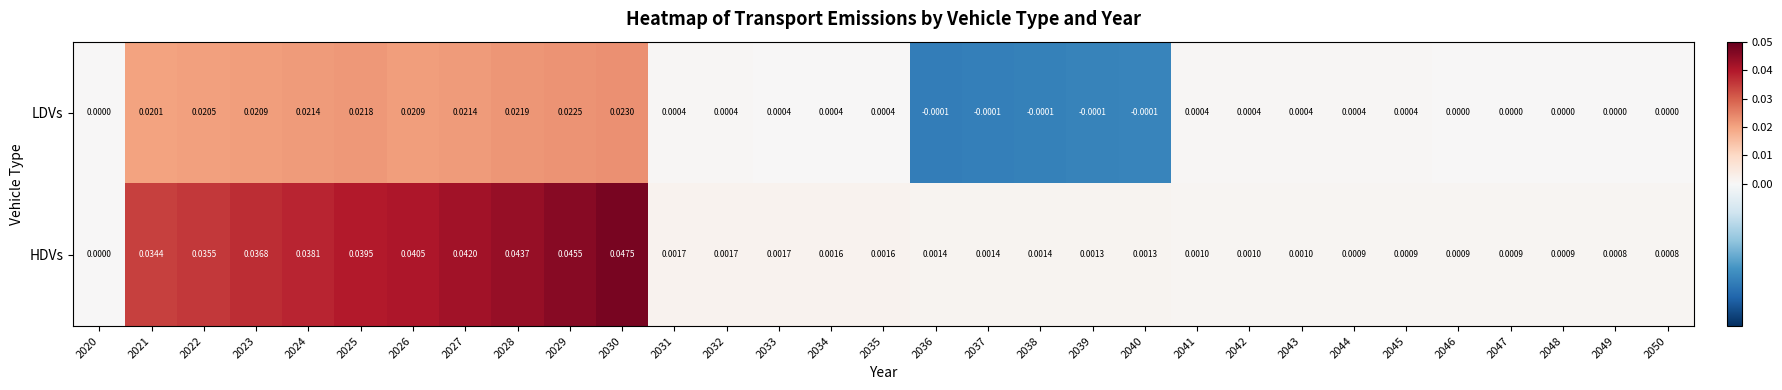

List the series in order of their peak value, highest first.

HDVs, LDVs